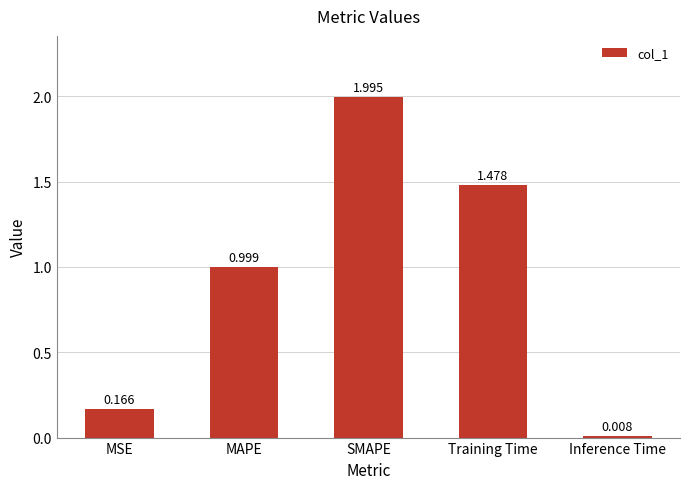

Between MAPE and MSE, which is larger?

MAPE